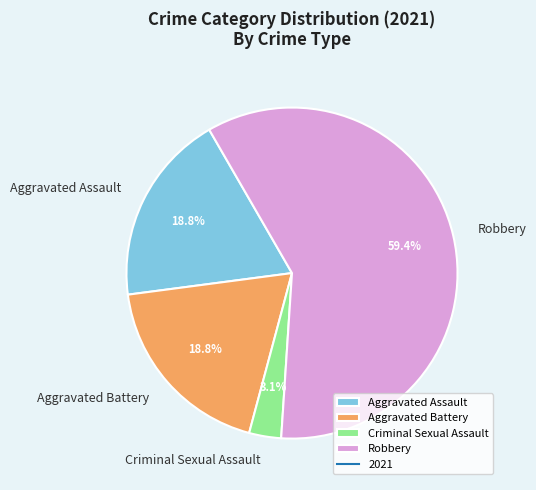

Which has a higher value, Aggravated Assault or Robbery?

Robbery